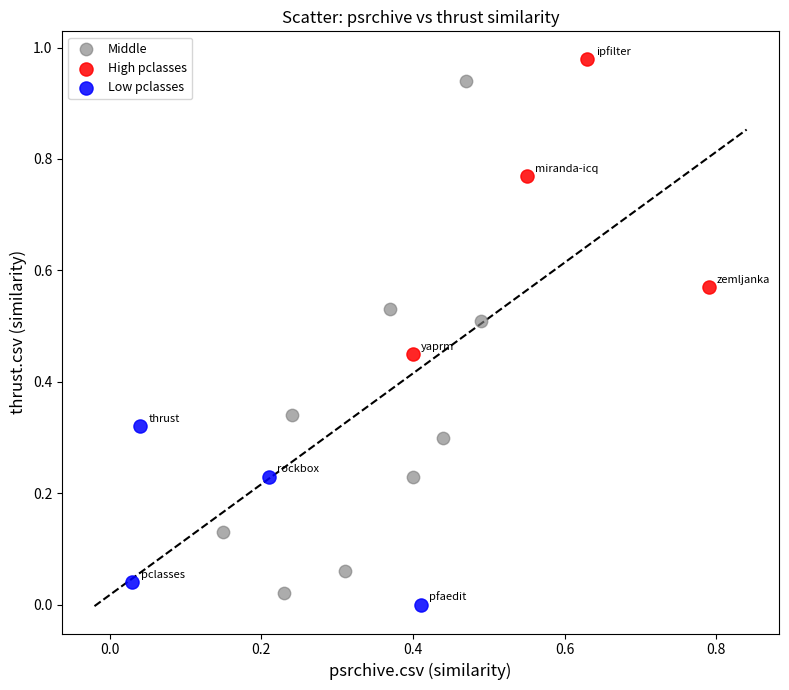

Which series has the largest Y range (max minus min)?

Middle